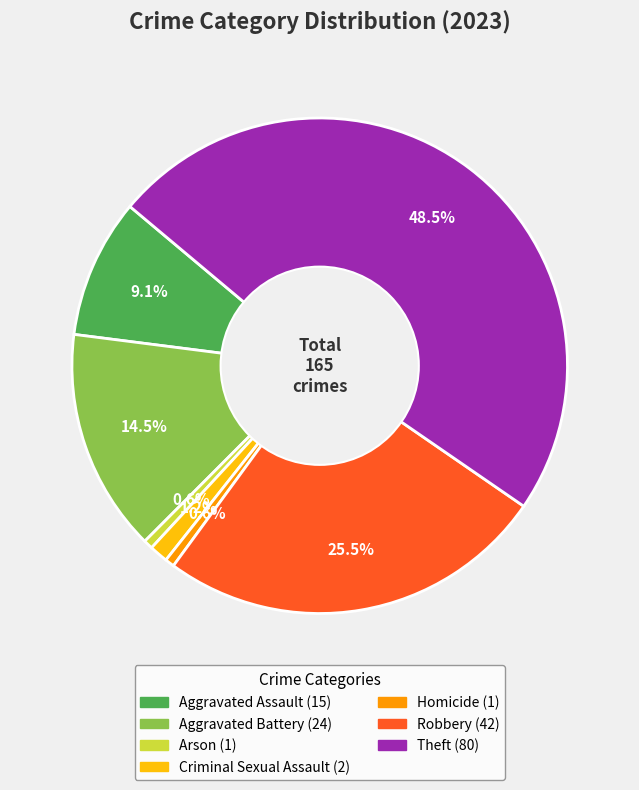

Is there a majority slice in this chart?

No